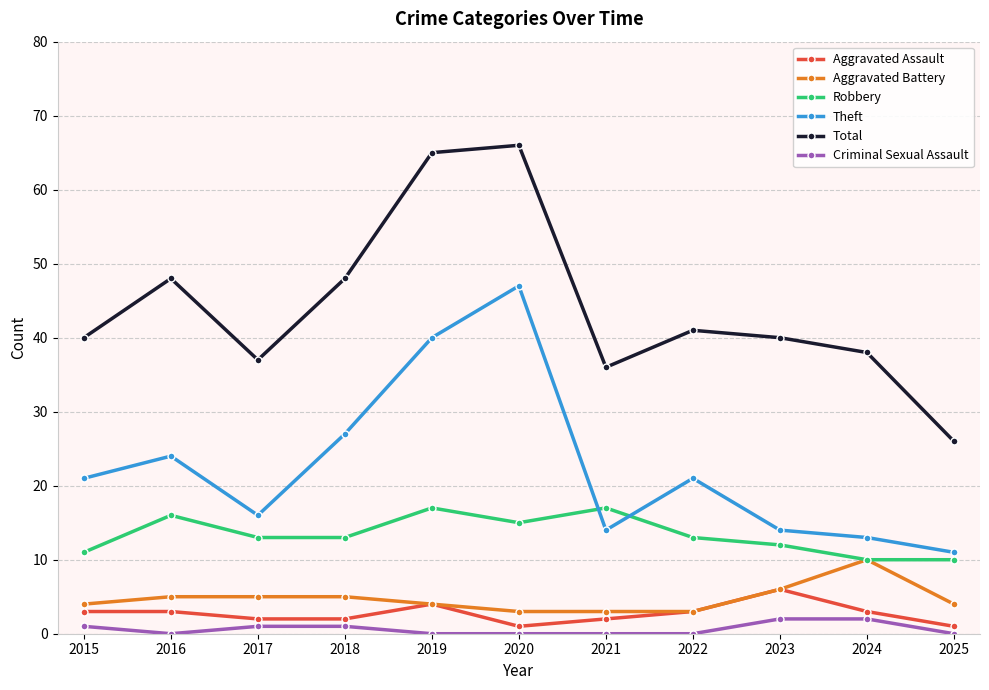

At which category does Robbery reach its first local peak?

2016